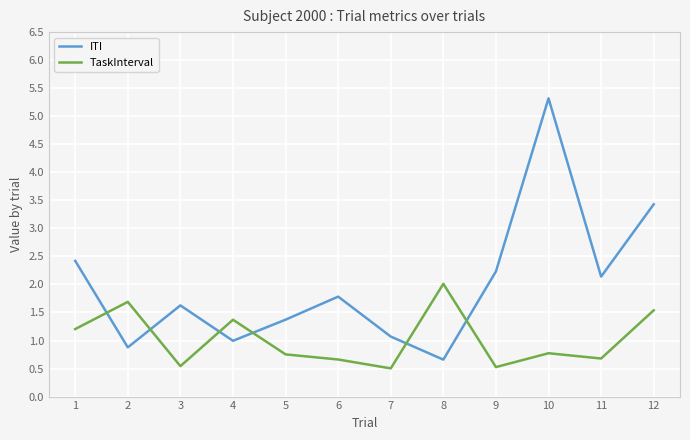

Is it true that ITI equals 3.7 at 9?

False